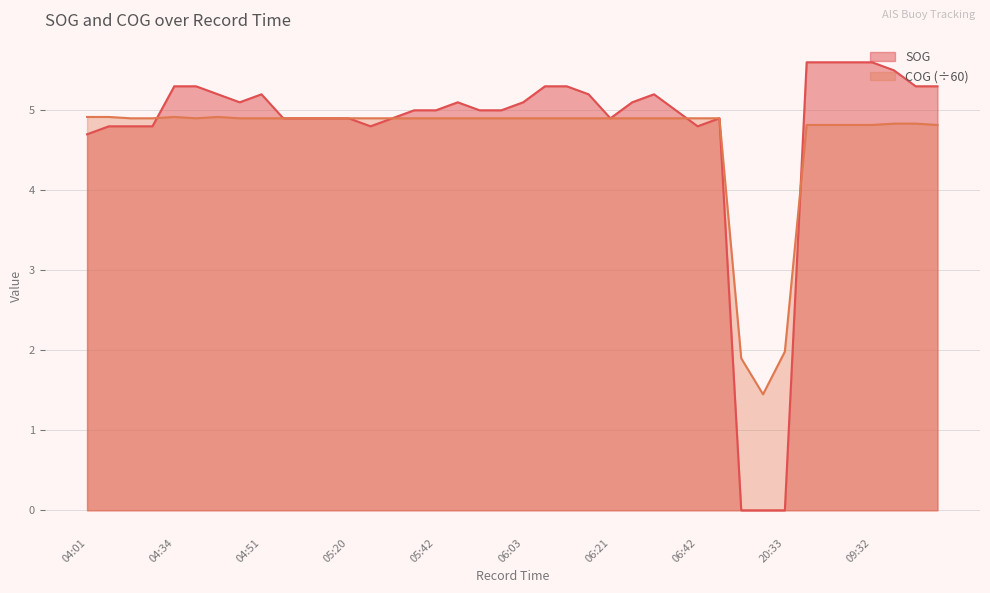

Where do SOG and COG first cross each other?

04:26 and 04:34